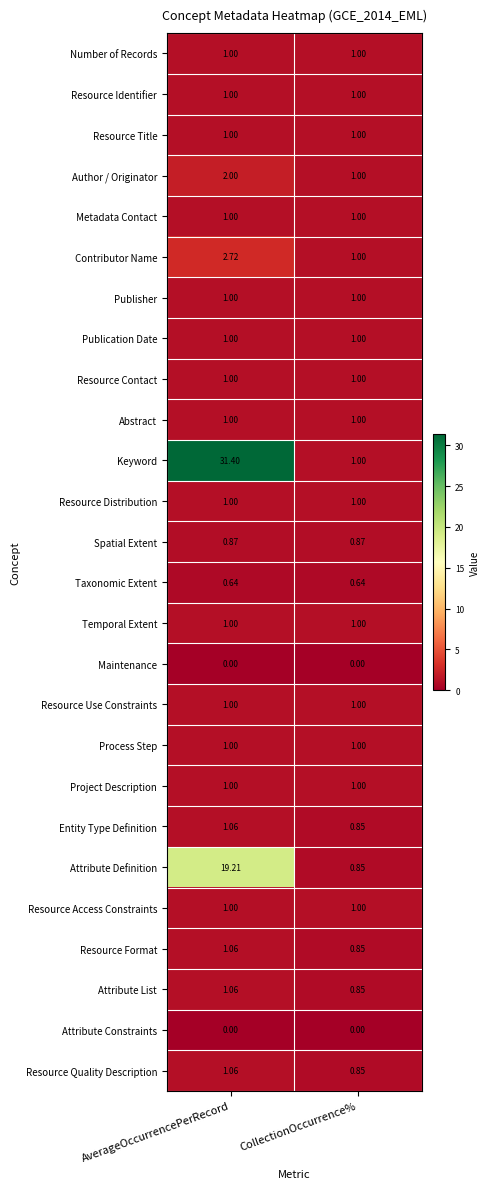

At which category is the sum across all series the highest?

AverageOccurrencePerRecord